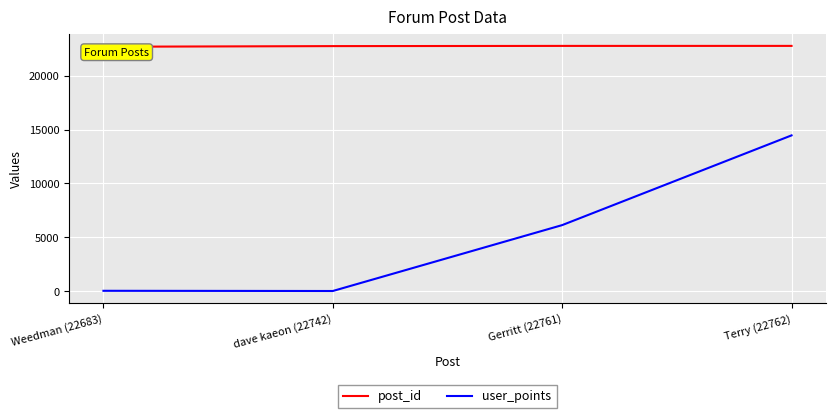

What is the maximum value for post_id?

22762